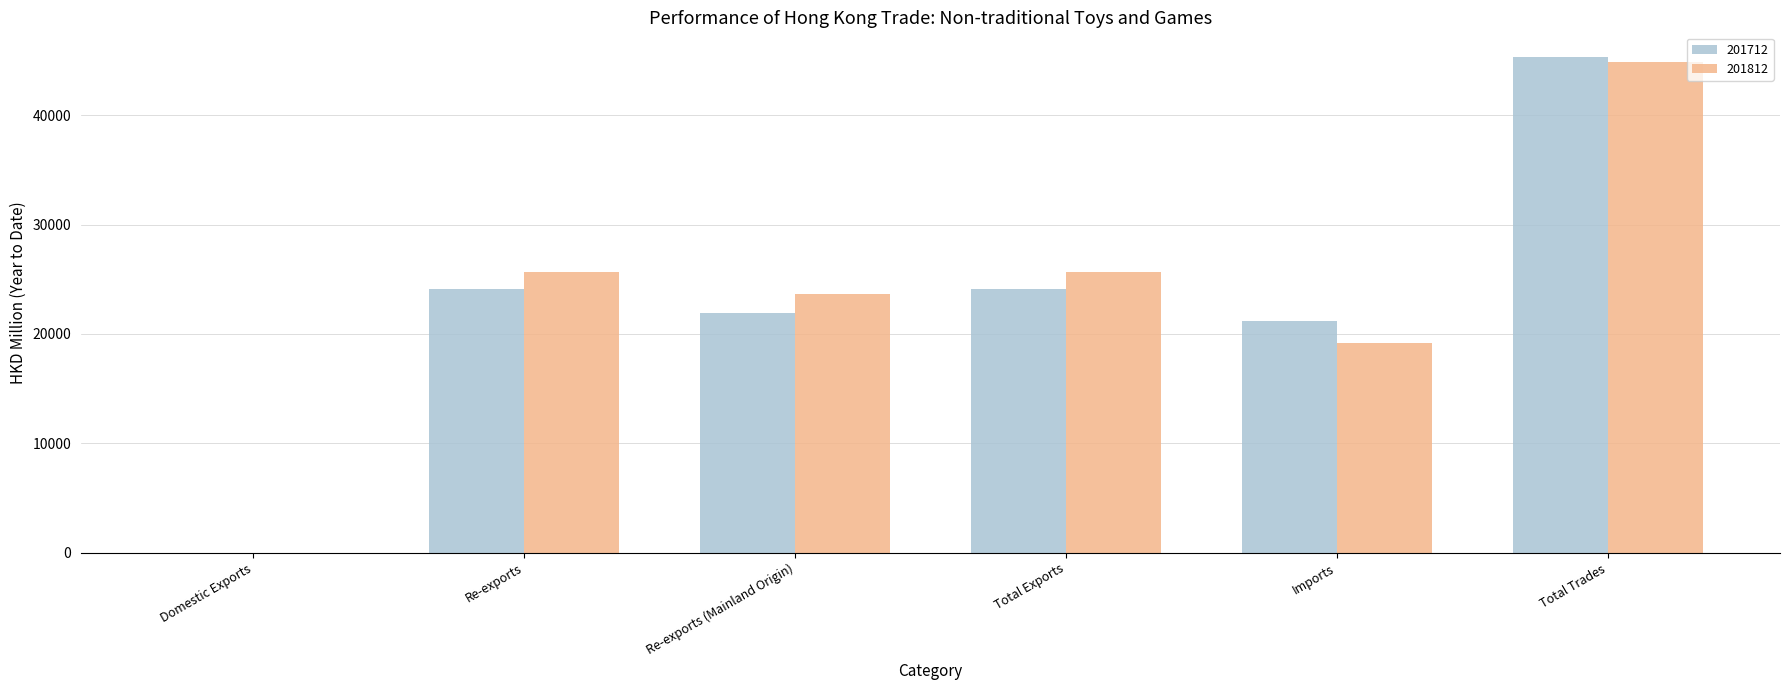

What are all the series names shown in the legend?

201712, 201812